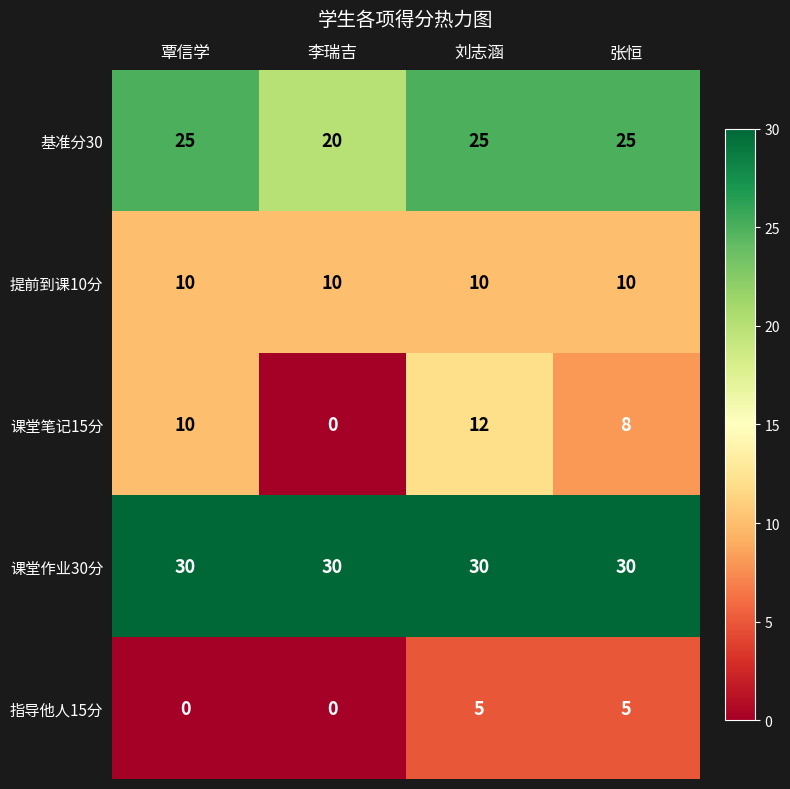

Is it true that 课堂作业30分 equals 30 at 张恒?

True